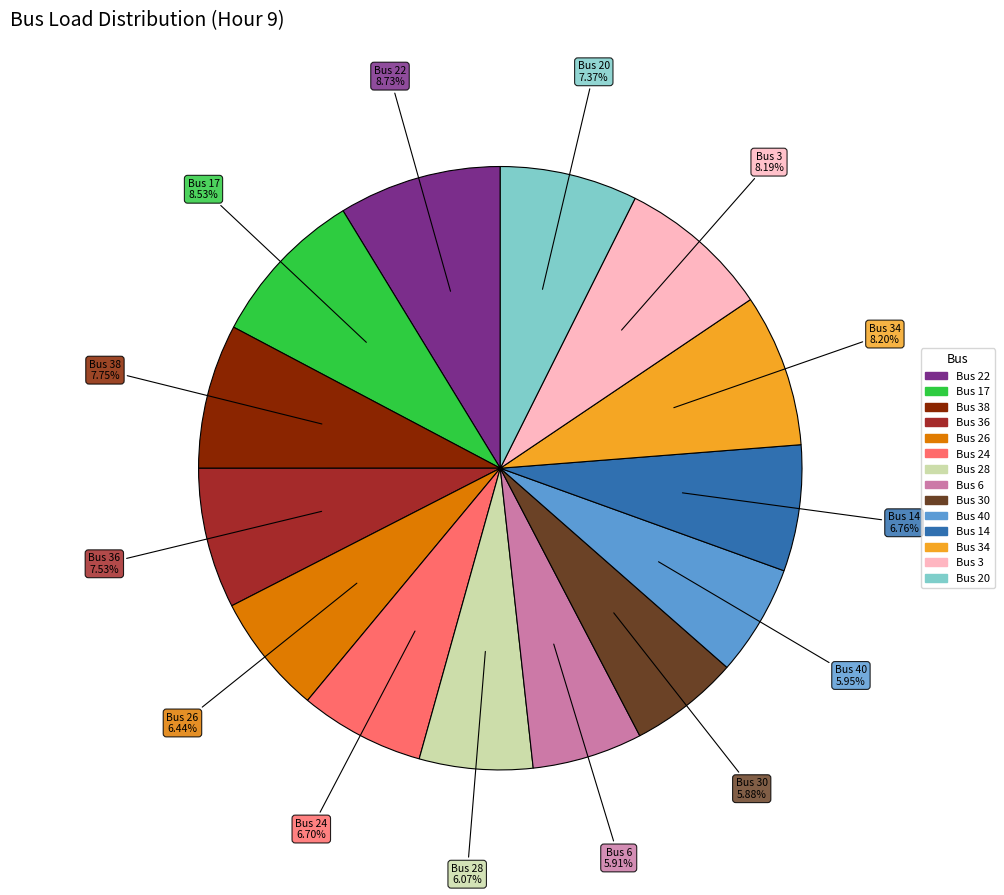

Is there a majority slice in this chart?

No